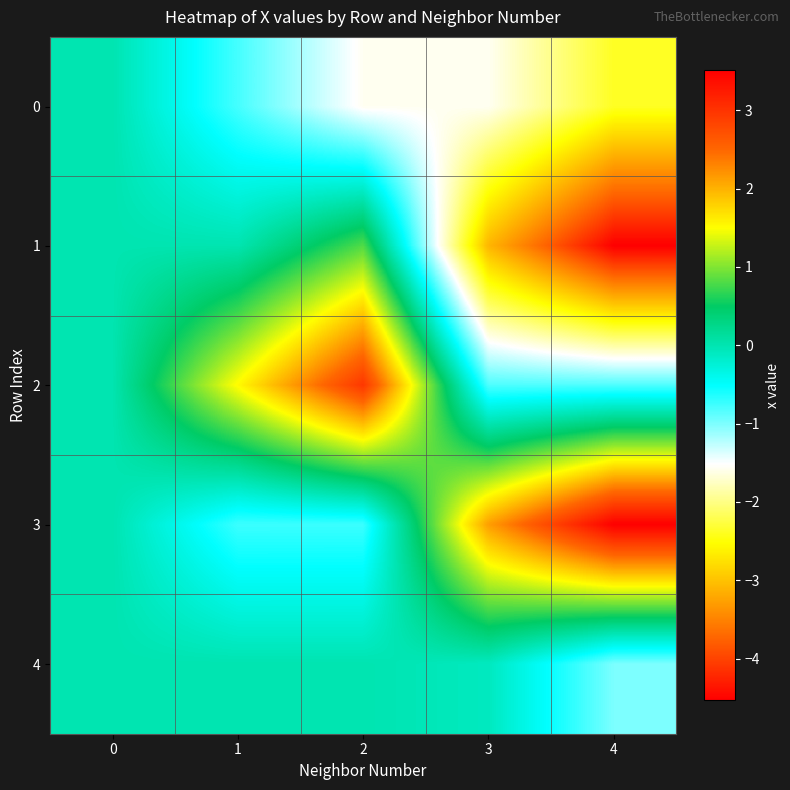

Between 3 and 4, which series saw the biggest shift?

1